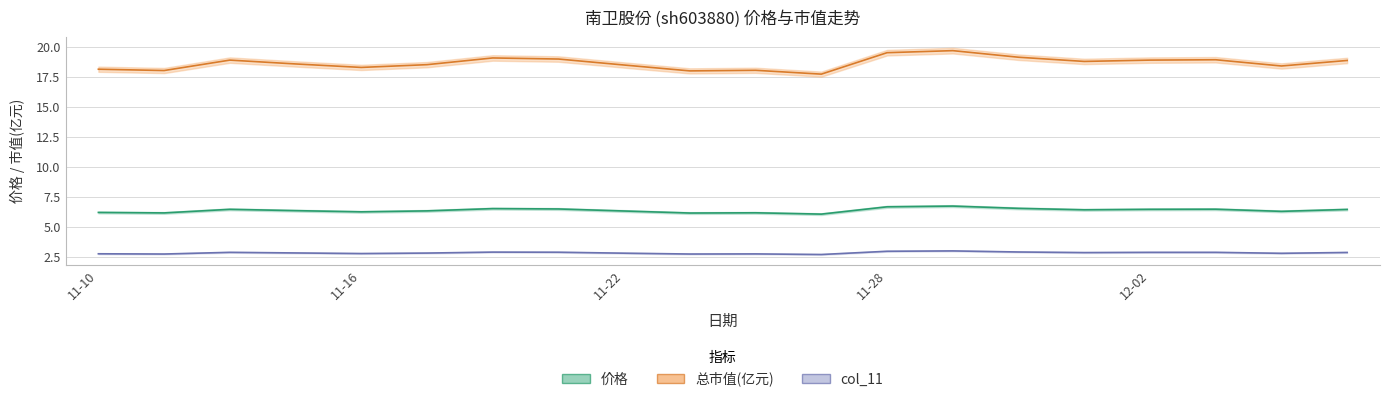

List the series in order of their peak value, highest first.

总市值(亿元), 价格, col_11